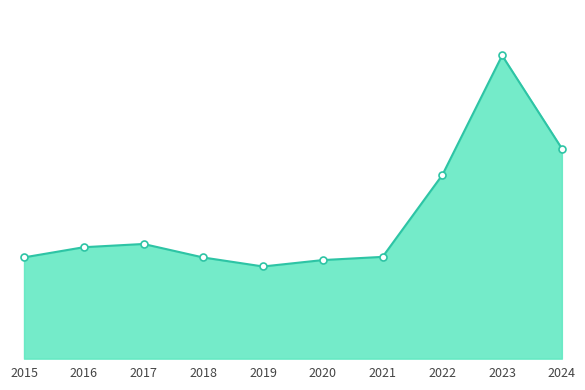

Which has a higher value, 2016 or 2020?

2016